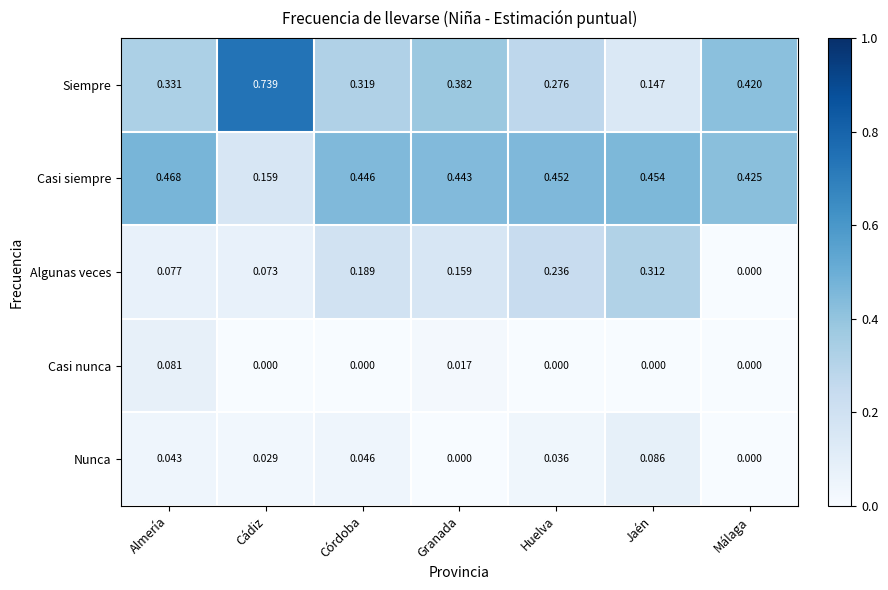

Which series has the largest range (max minus min)?

Siempre